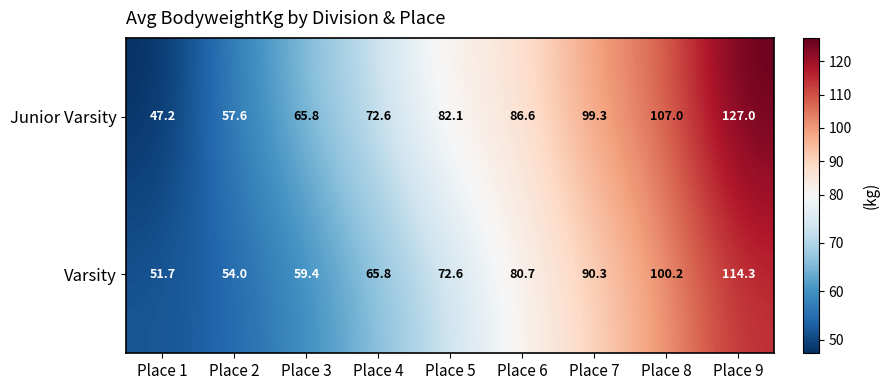

Between Place 1 and Place 8, which series saw the biggest shift?

Junior Varsity